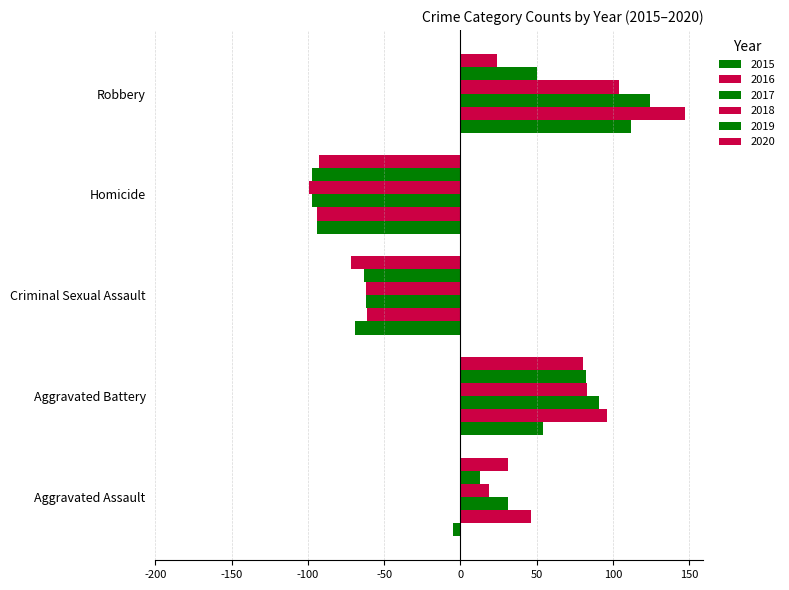

What is the value of the 2018 bar at the 2nd from the left?

83